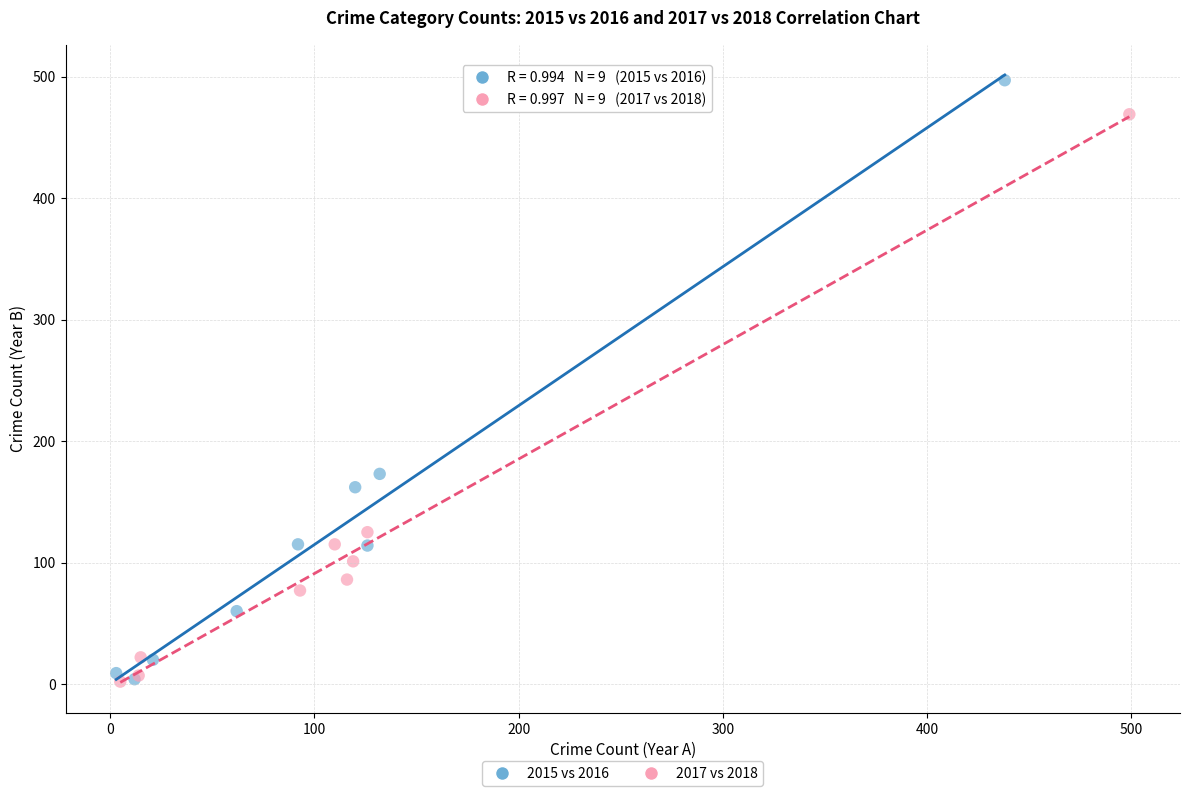

Which series reaches the maximum Y coordinate?

2015 vs 2016